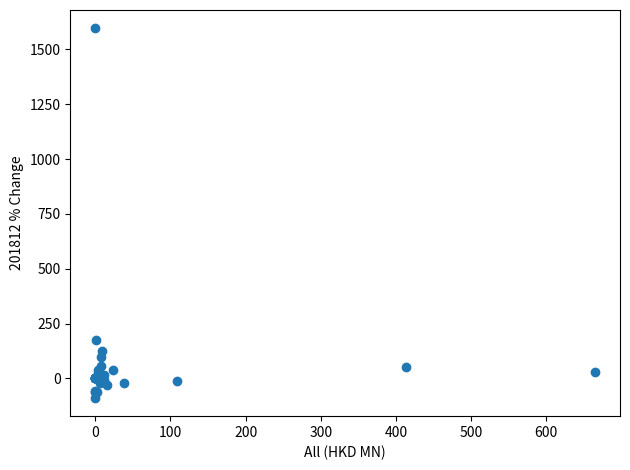

What Y value in the scatter plot is closest to 753?

176.3